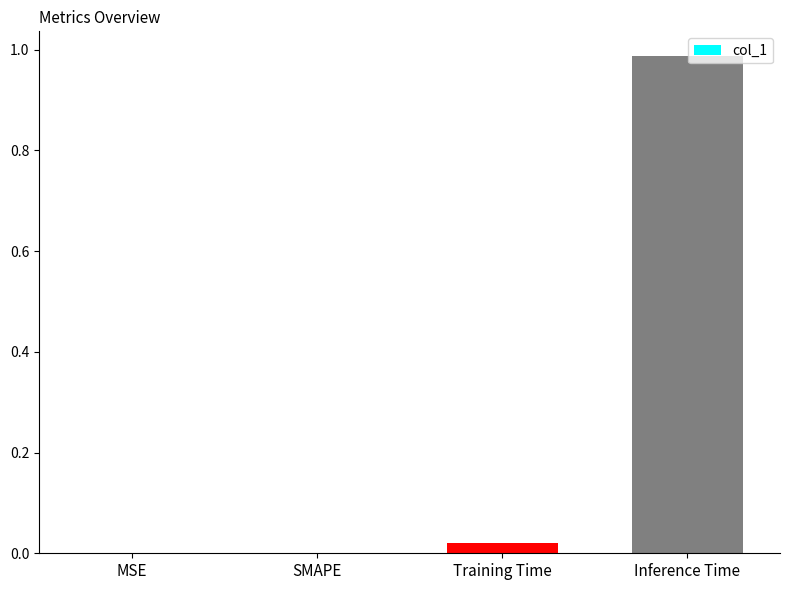

Between MSE and Training Time, which is larger?

Training Time